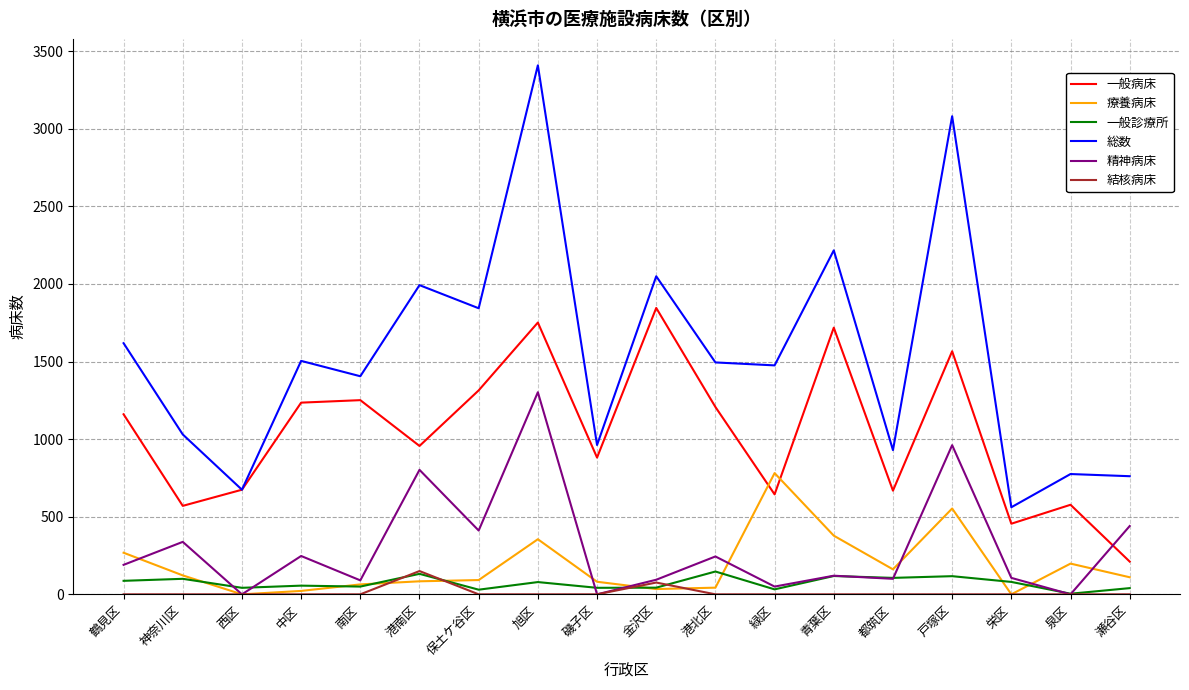

What is the difference between the 総数 values at 青葉区 and 栄区?

1655